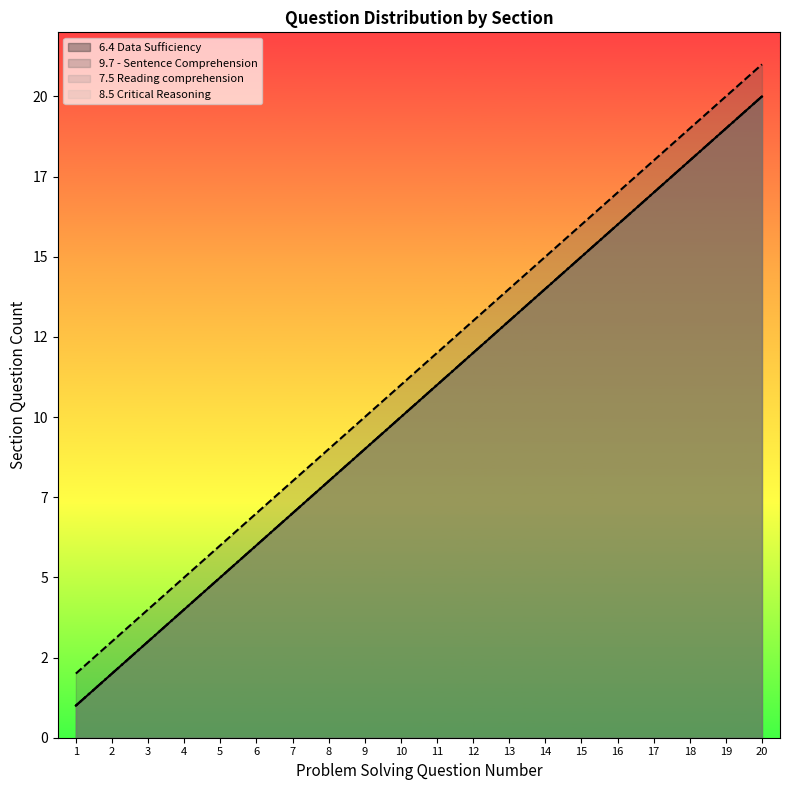

Count the number of categories in the chart.

20